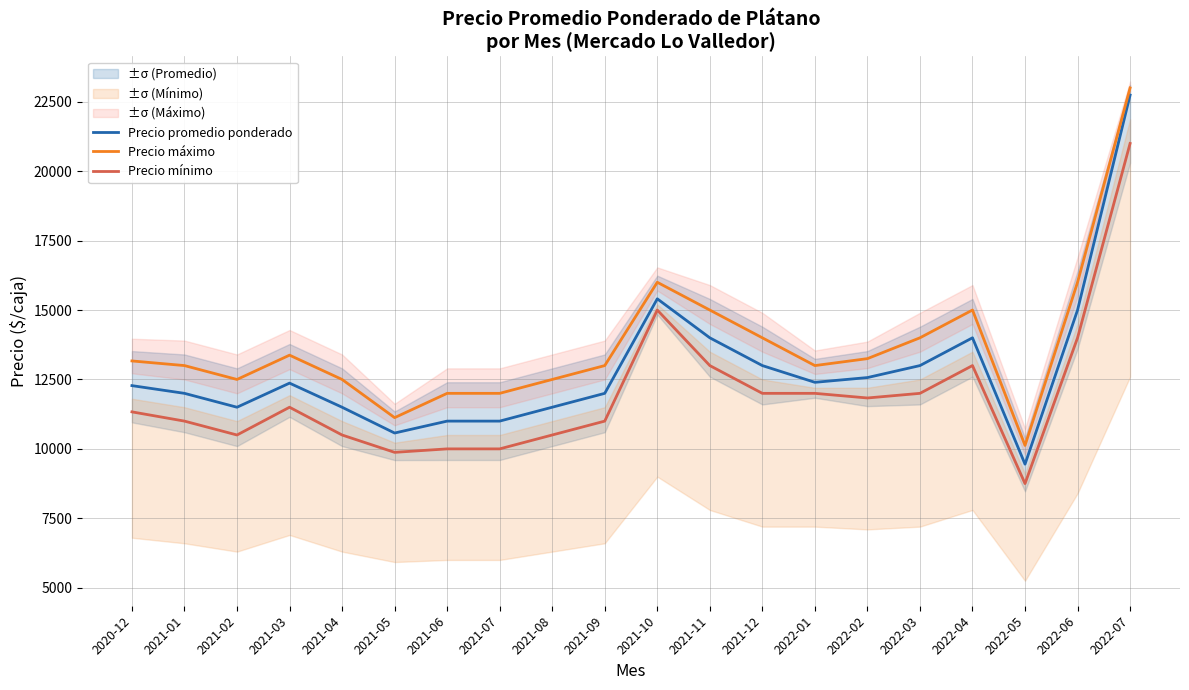

What is the sum of the Precio máximo values at 2022-03 and 2021-06?

26000